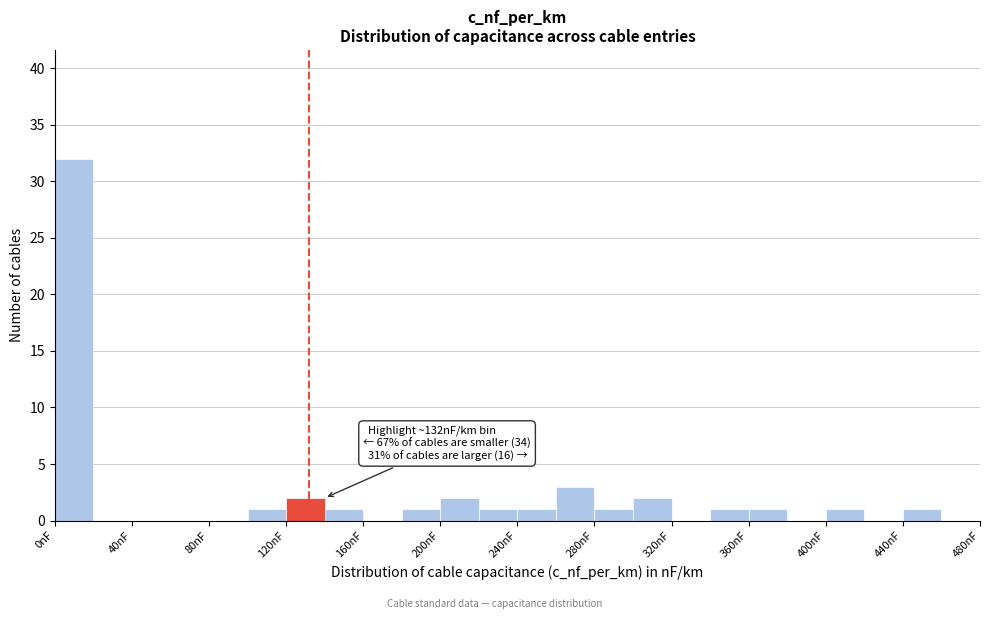

Which range on the x-axis has the tallest bar?

0 to 20